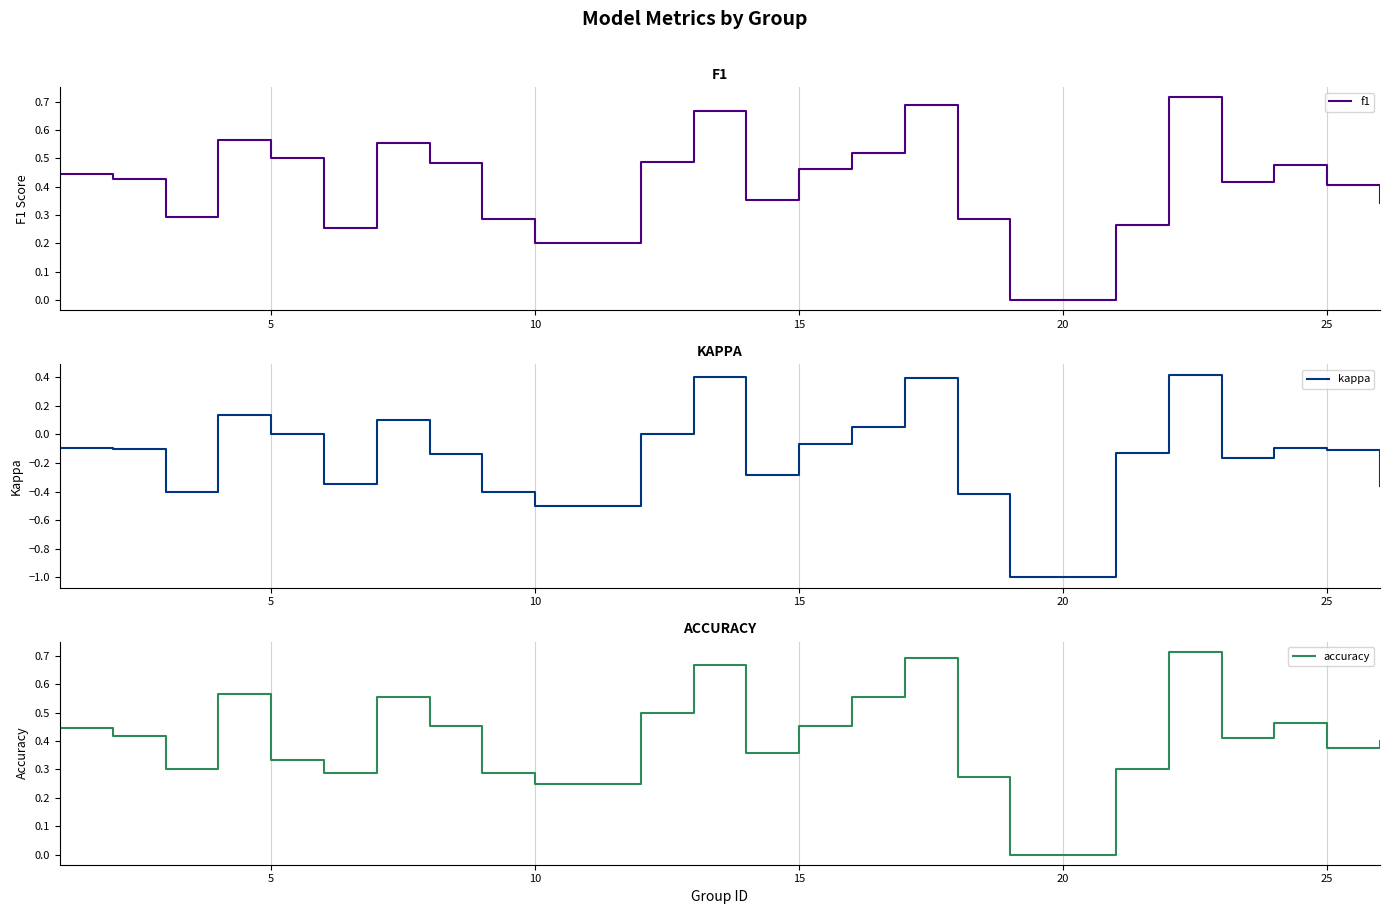

How many interior local peaks does the f1 series have?

6